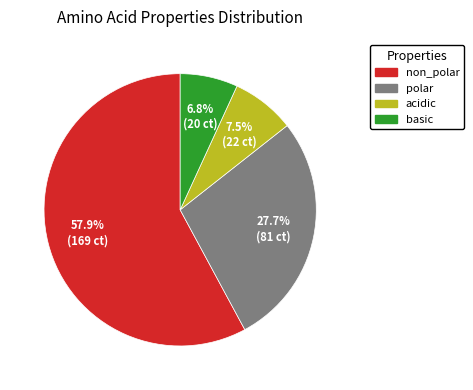

Which has a higher value, basic or acidic?

acidic